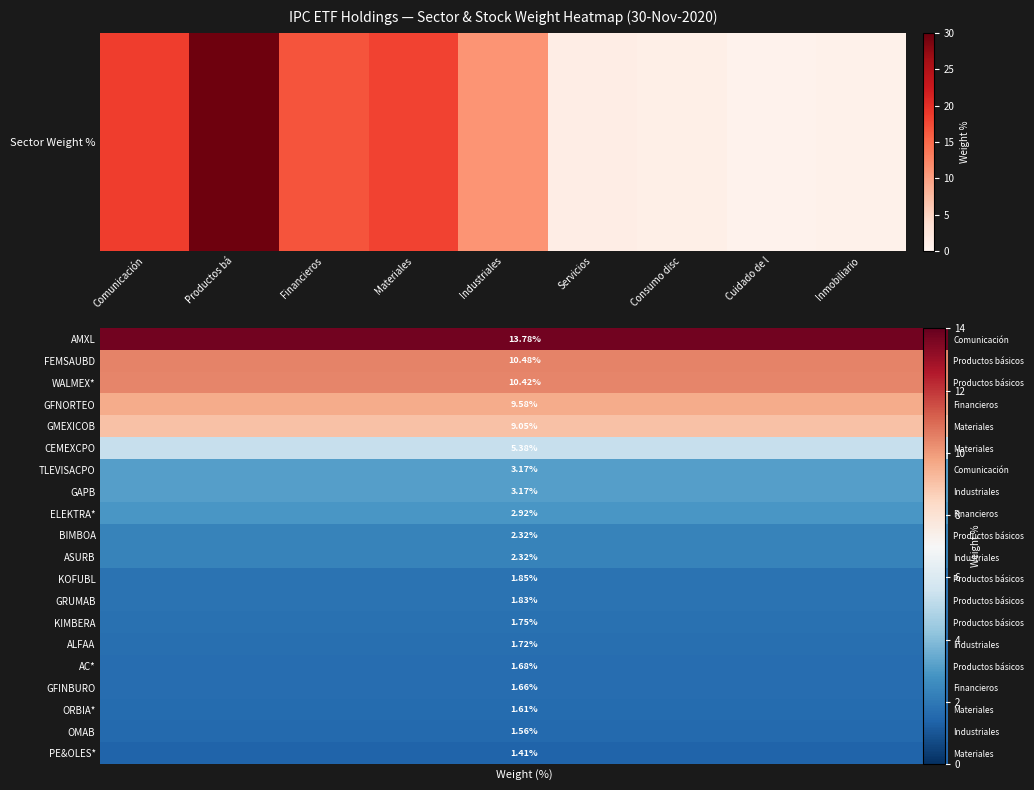

Which category has the lowest value across all series?

Cuidado de l